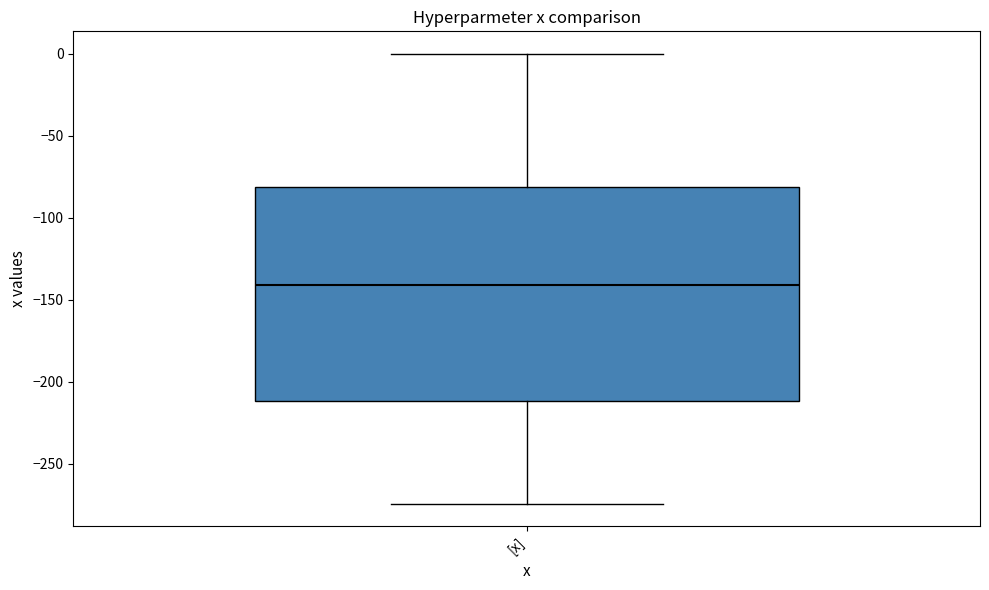

Read this box plot against the y-axis: the position of the median line, the range covered by the box, and the ends of both whiskers. The values are not printed on the chart, so give them approximately, as read against the axis.

median -140, box -210 to -80, whiskers -275 to 0